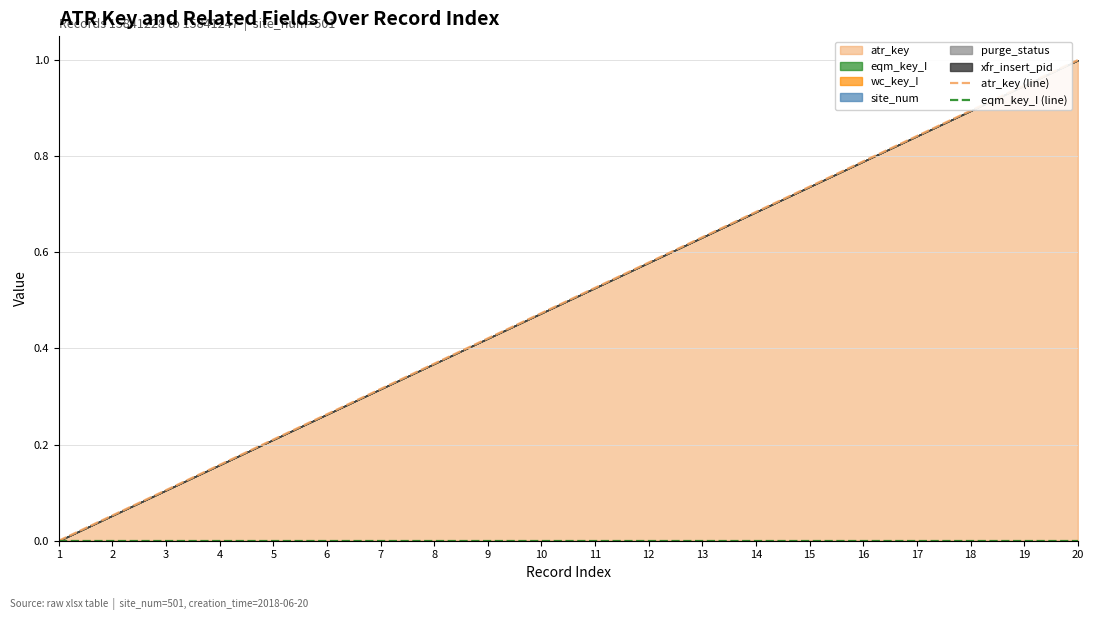

At how many categories does at least one series exceed 0?

19